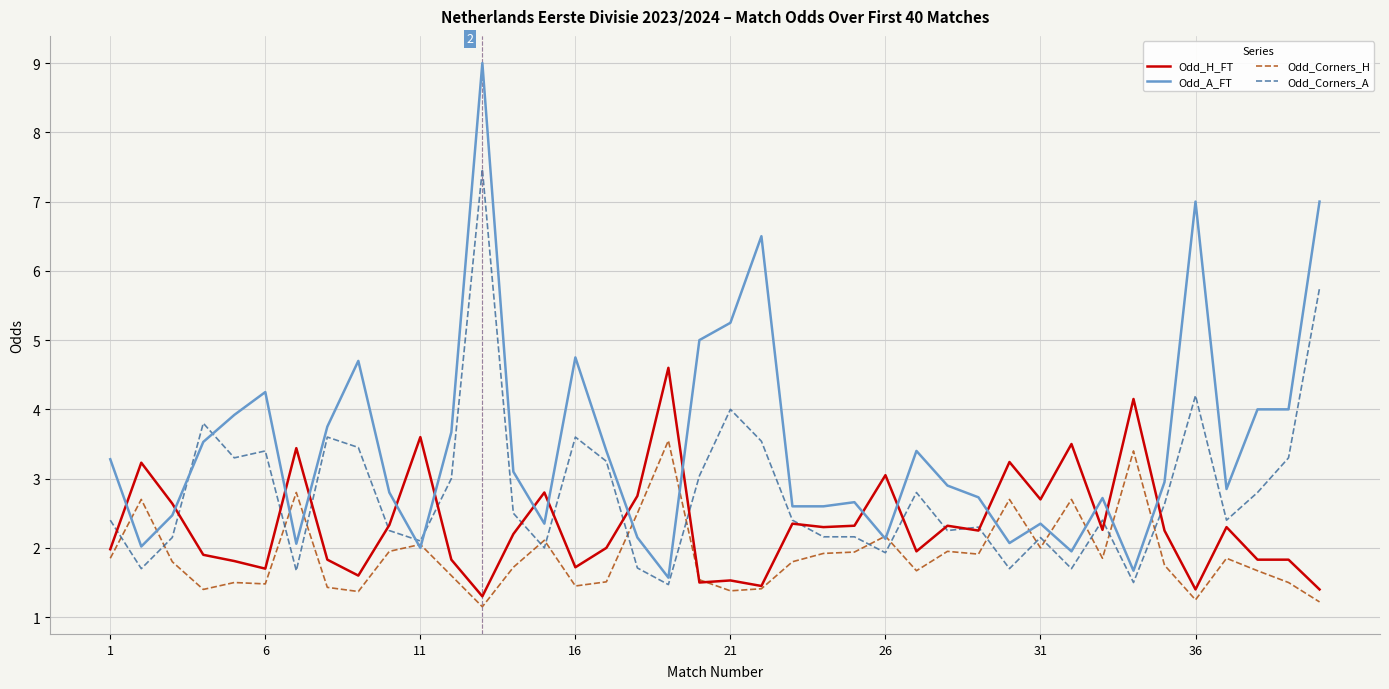

What is the greatest value displayed?

9.0